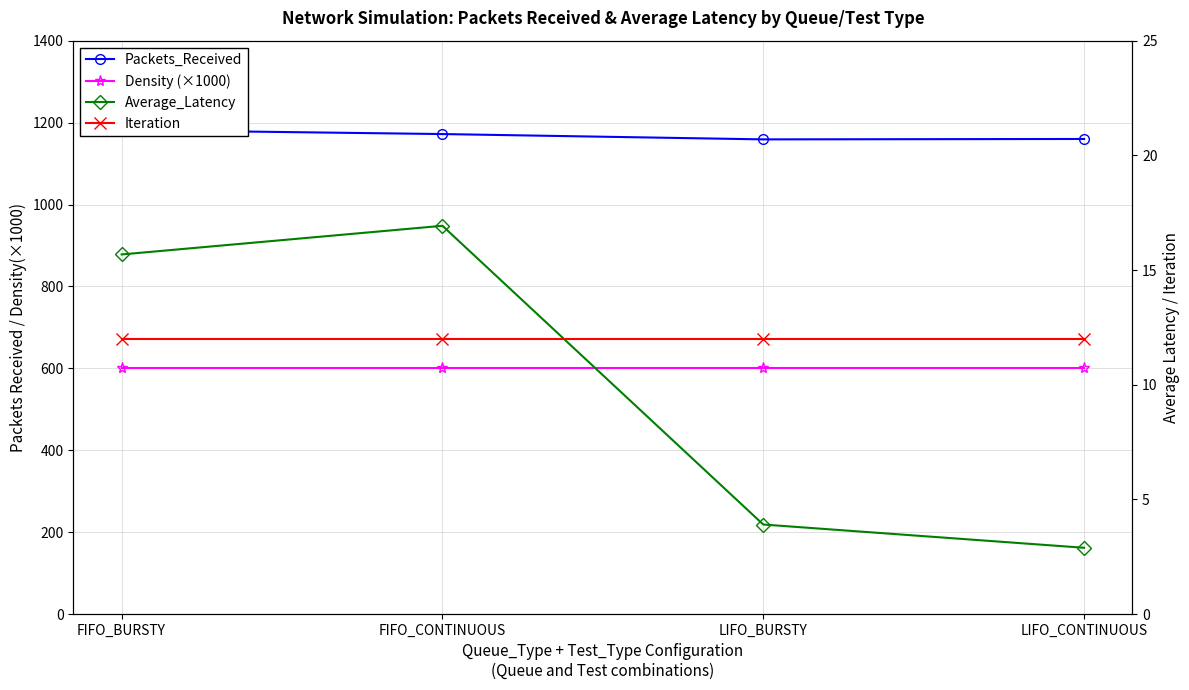

List the labels in order of Average_Latency value, smallest first.

LIFO_CONTINUOUS, LIFO_BURSTY, FIFO_BURSTY, FIFO_CONTINUOUS